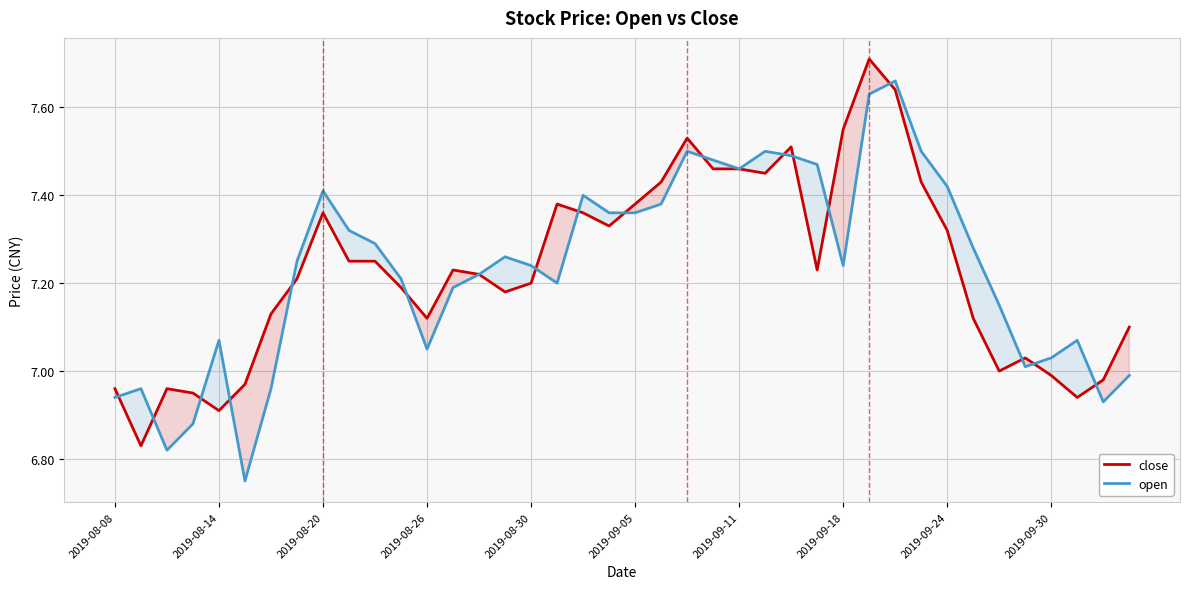

Rank the series by their maximum value, from highest to lowest.

close, open